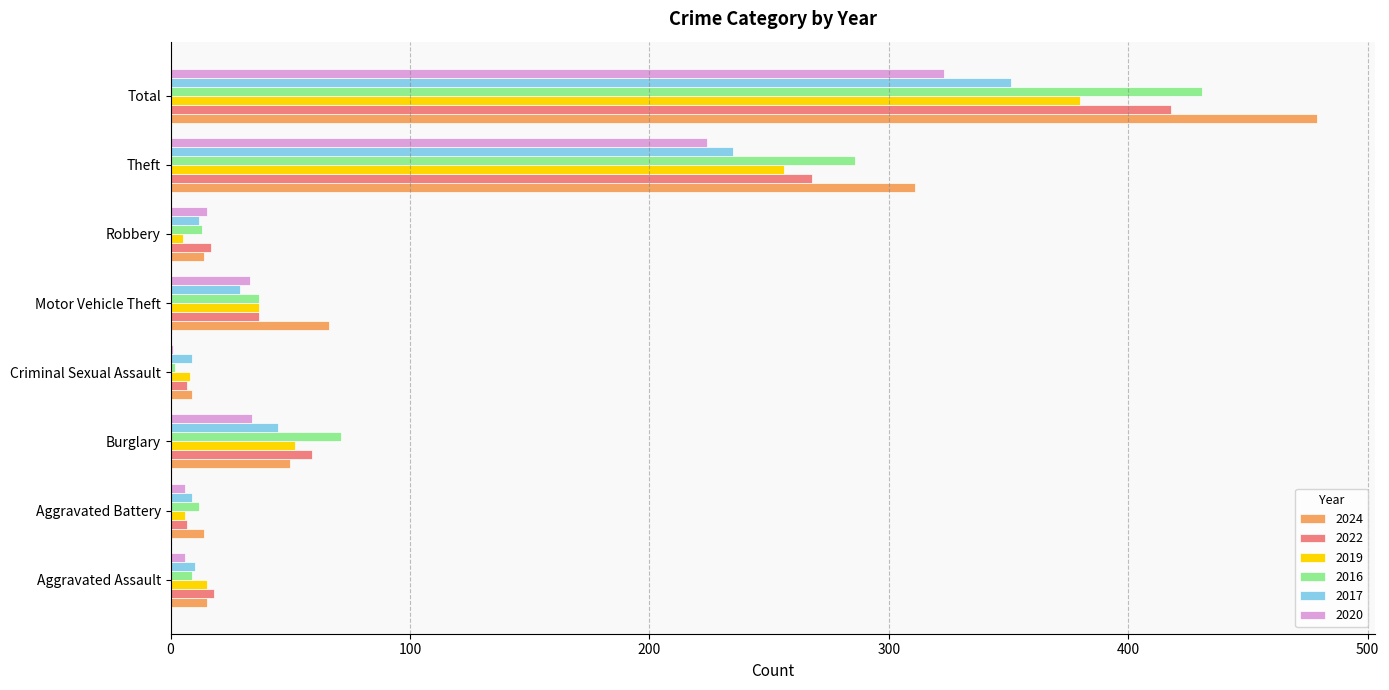

The 2019 series shows 6 at Aggravated Battery. True or false?

True